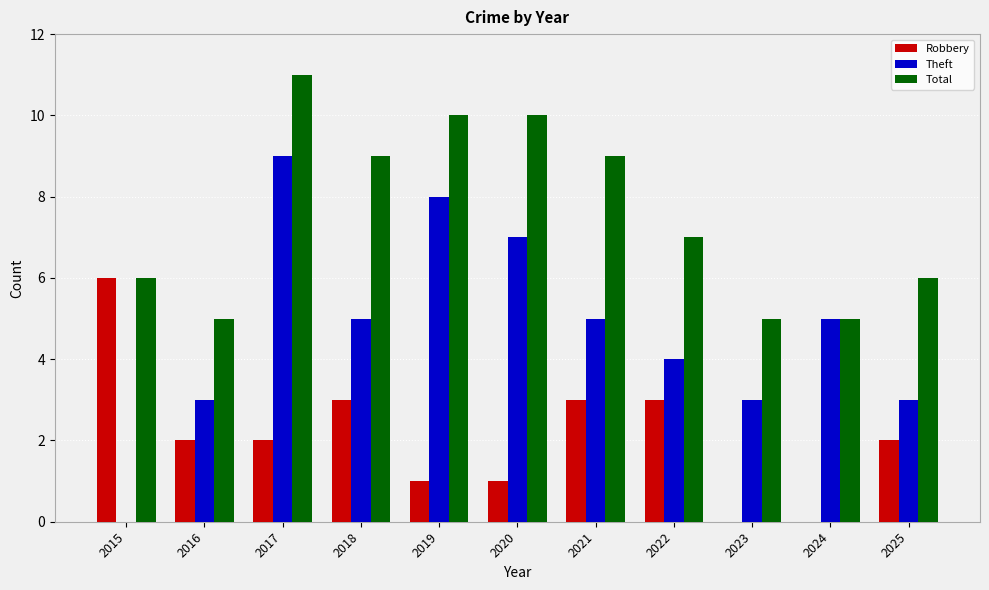

Is it true that Robbery equals 2 at 2017?

True